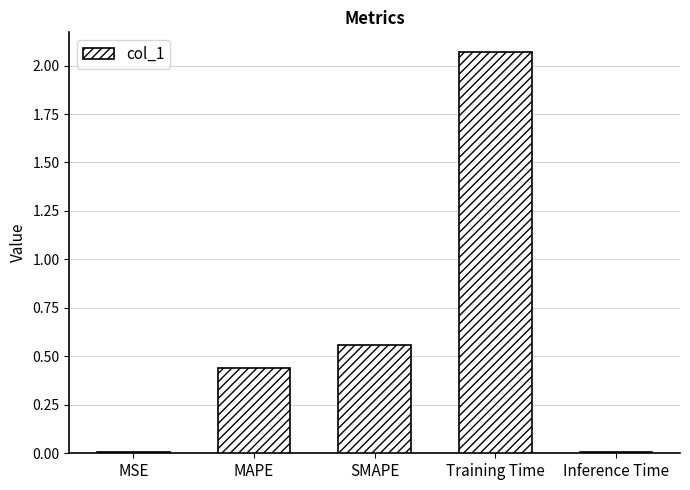

Between SMAPE and Training Time, which is larger?

Training Time